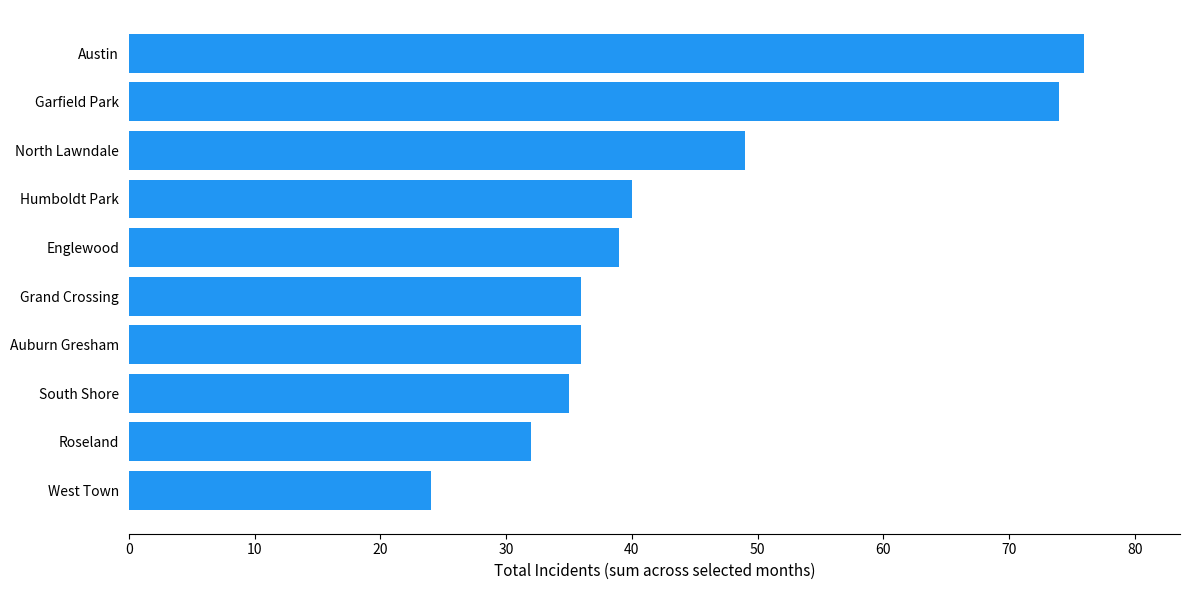

Reading top to bottom, extract all data points from this chart.

Austin=76	Garfield Park=74	North Lawndale=49	Humboldt Park=40	Englewood=39	Grand Crossing=36	Auburn Gresham=36	South Shore=35	Roseland=32	West Town=24